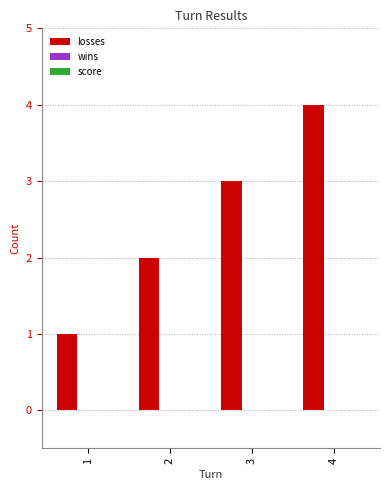

List the labels in order of value, largest first.

4, 3, 2, 1